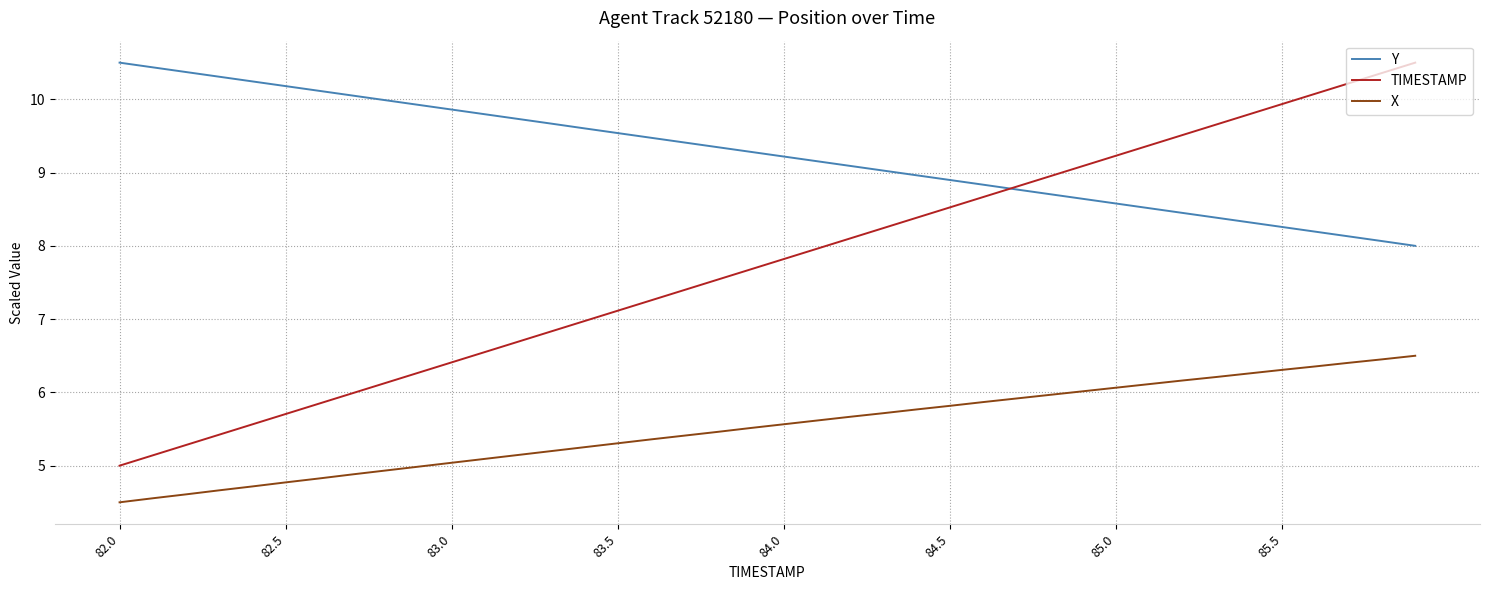

True or false: TIMESTAMP and X intersect in this chart.

False